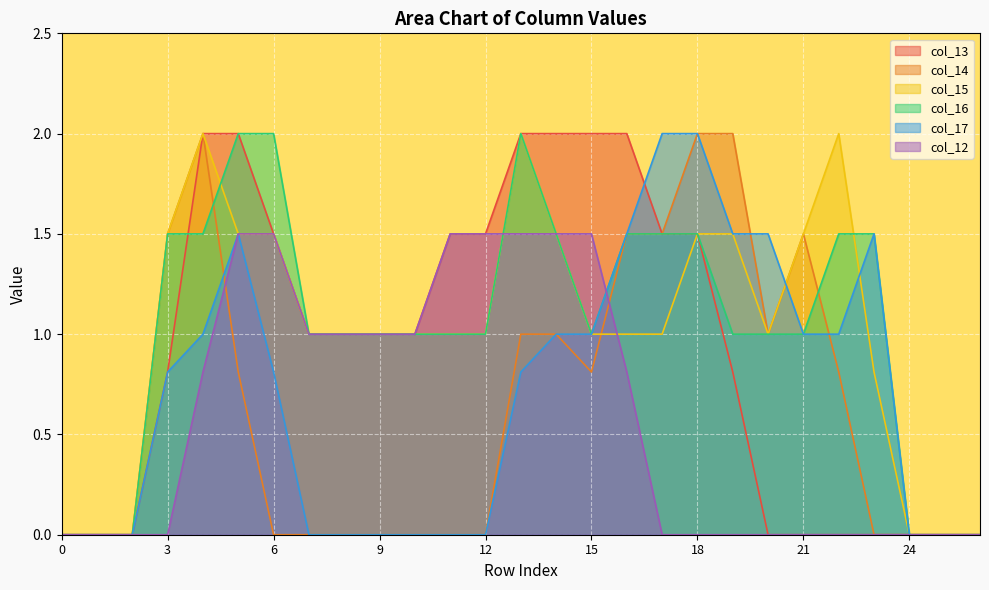

Read the col_17 value at 13.

0.8